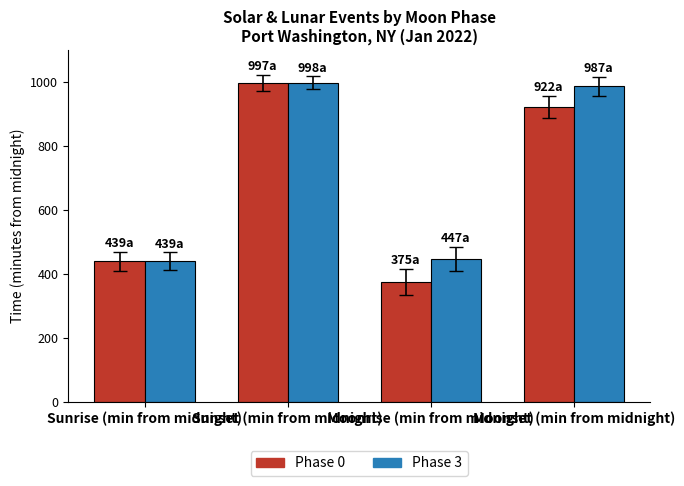

Reading left to right, transcribe all the data shown in this chart.

Phase 0: 439	997	375	922
Phase 3: 439	998	447	987